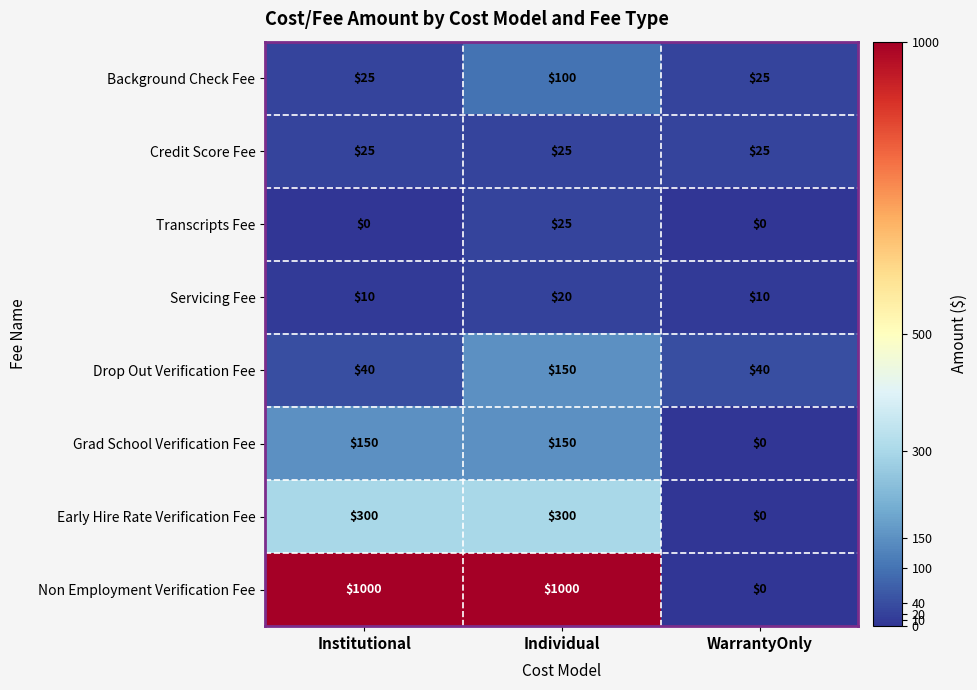

How many distinct data groups are displayed?

8